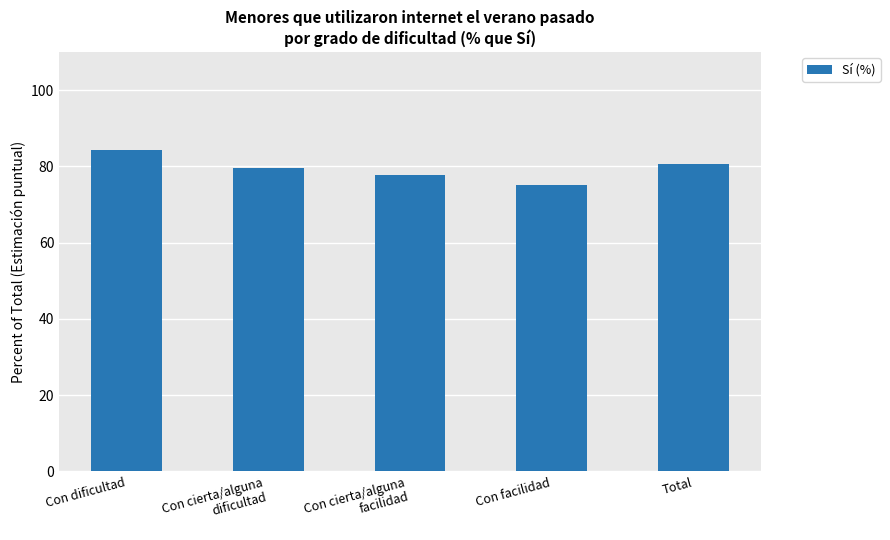

Reading left to right, what are all the values shown in this chart?

Con dificultad=84.4	Con cierta/alguna
dificultad=79.6	Con cierta/alguna
facilidad=77.8	Con facilidad=75.2	Total=80.5